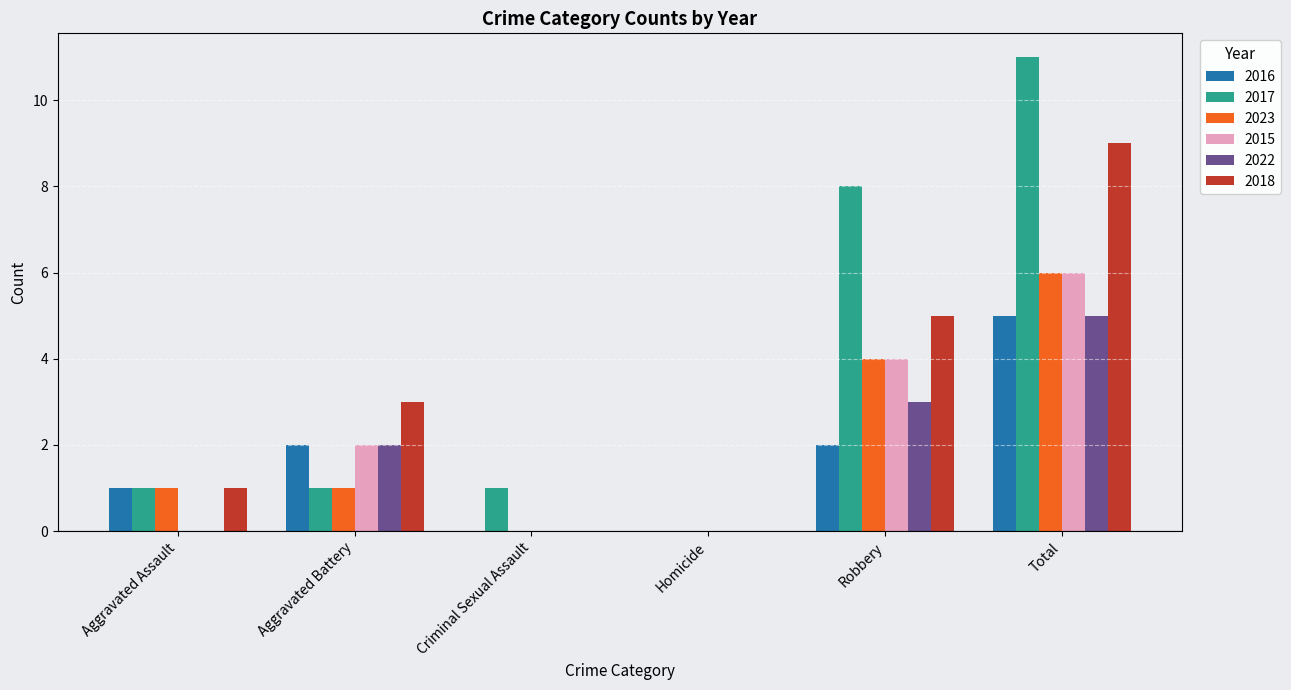

Read the 2018 value at Aggravated Assault.

1